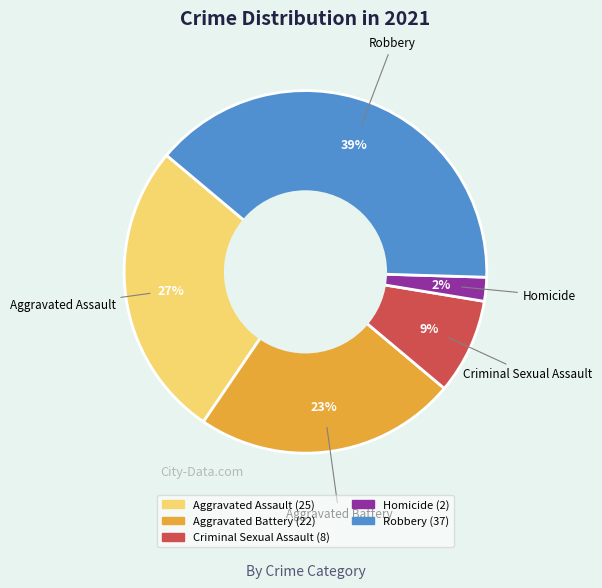

Do Homicide and Criminal Sexual Assault together represent more than half of the pie?

No